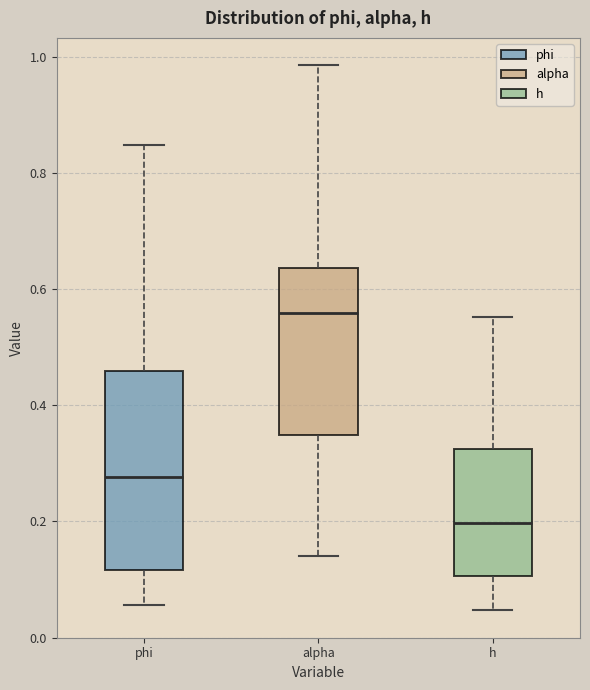

Which box is the tallest, from its lower edge to its upper edge?

phi